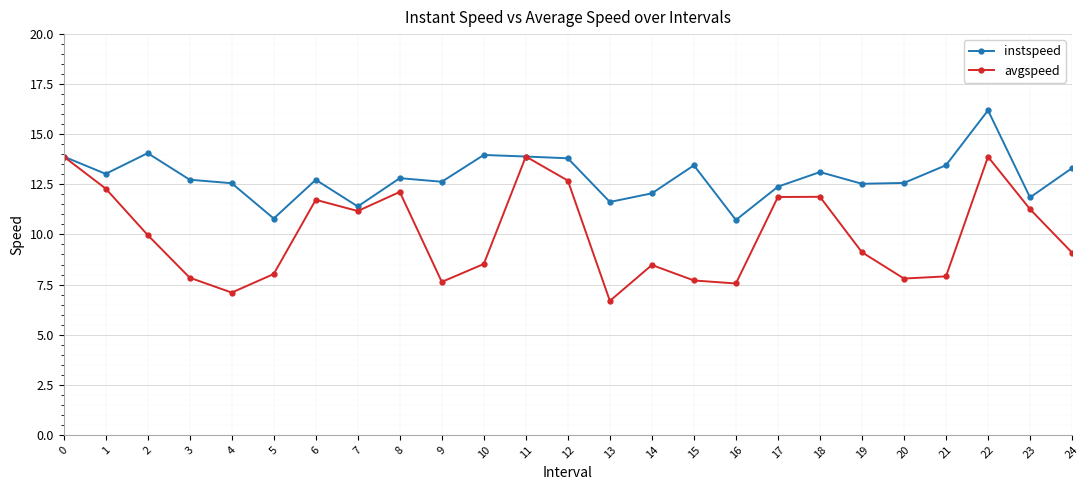

What is the sum of the avgspeed values at 11 and 19?

23.0